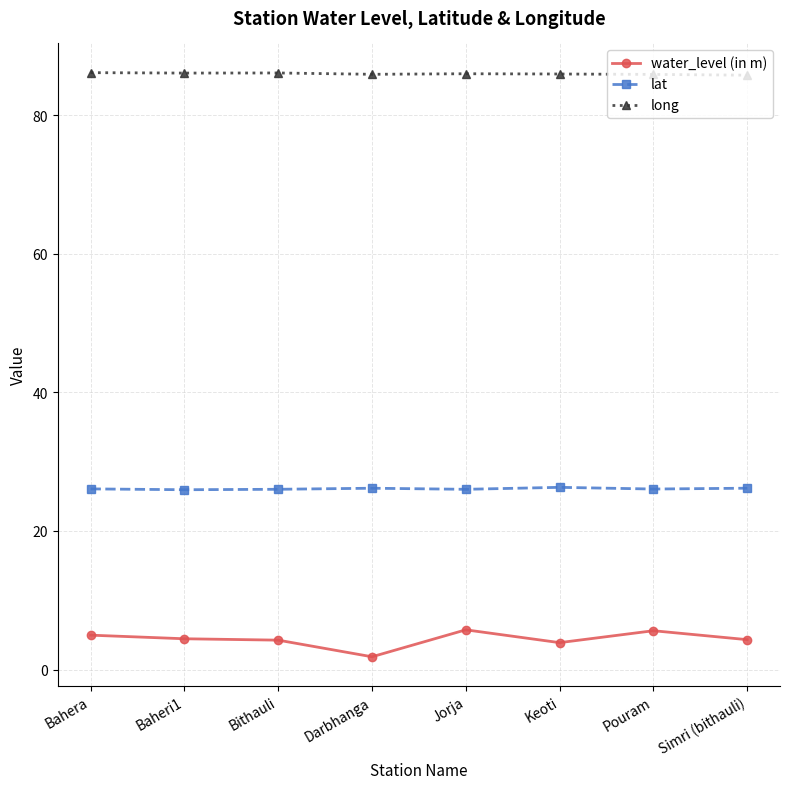

True or false: lat and water_level (in m) intersect in this chart.

False